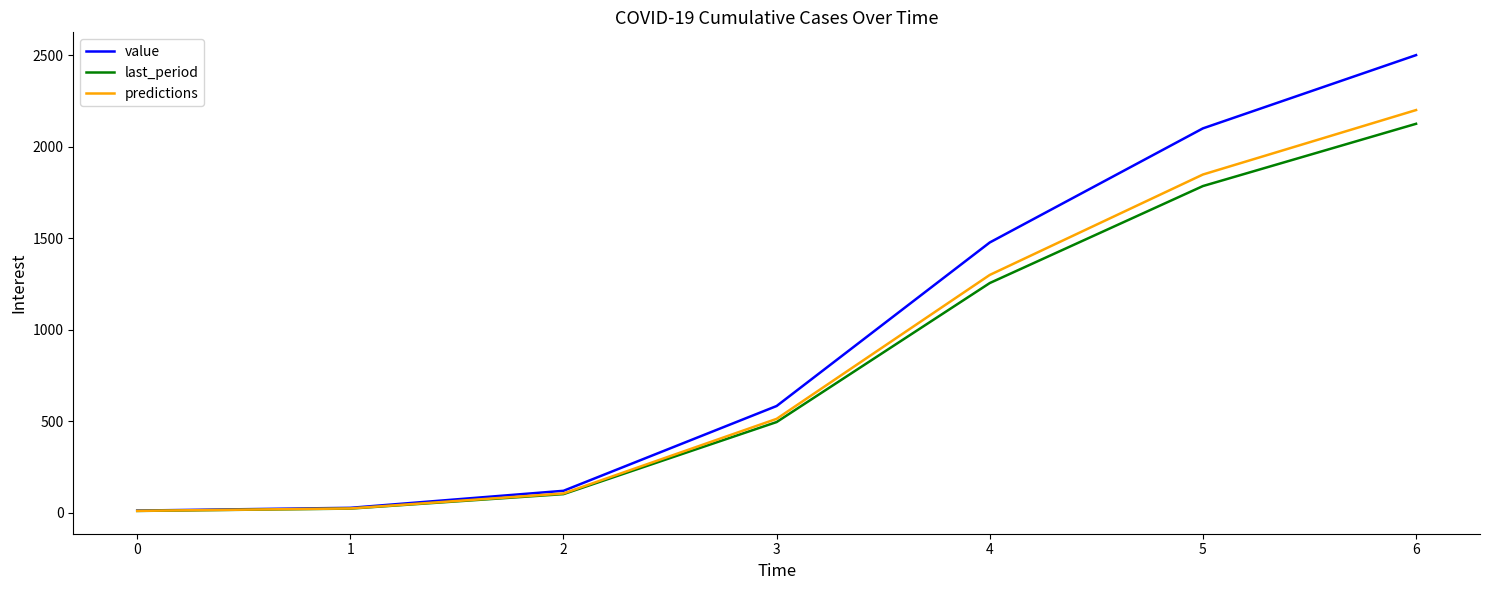

What is the difference between the maximum and minimum values in the value series?

2487.0